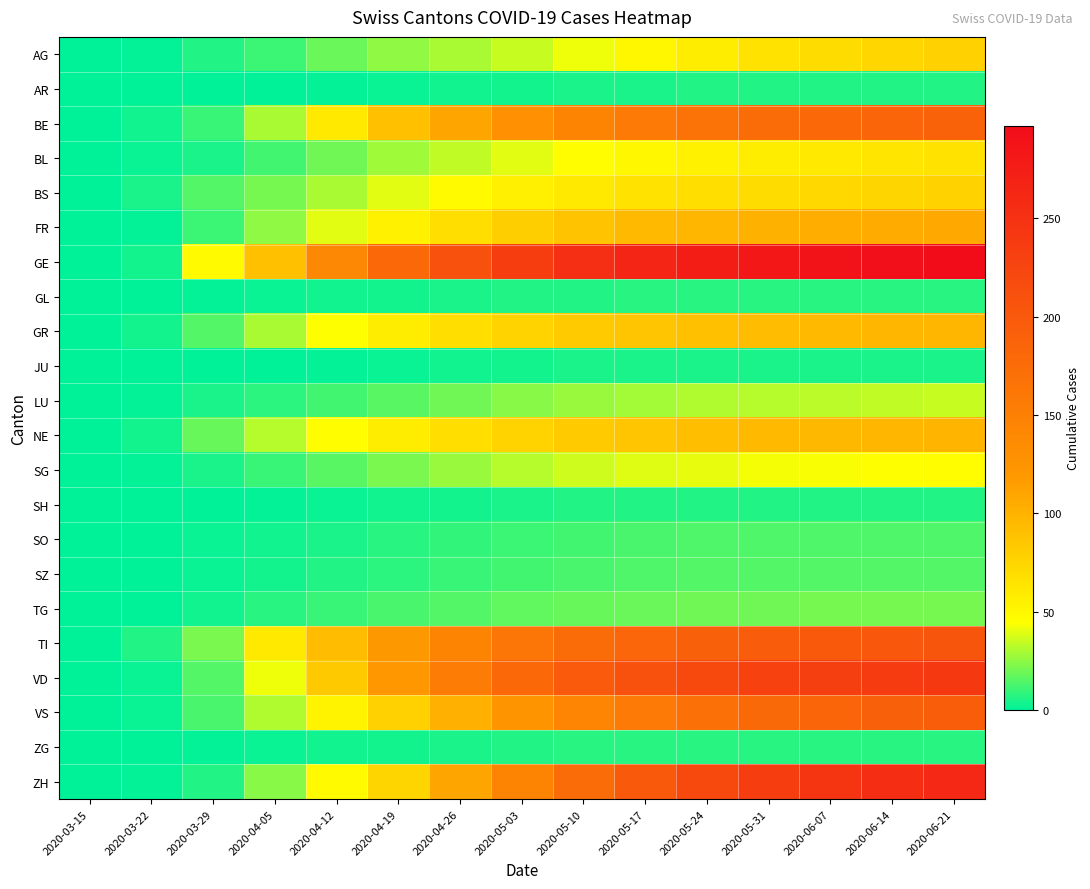

Rank the series at 2020-06-14 from highest to lowest value.

GE, ZH, VD, TI, VS, BE, FR, NE, GR, BS, AG, BL, SG, LU, TG, SZ, SO, GL, ZG, AR, SH, JU